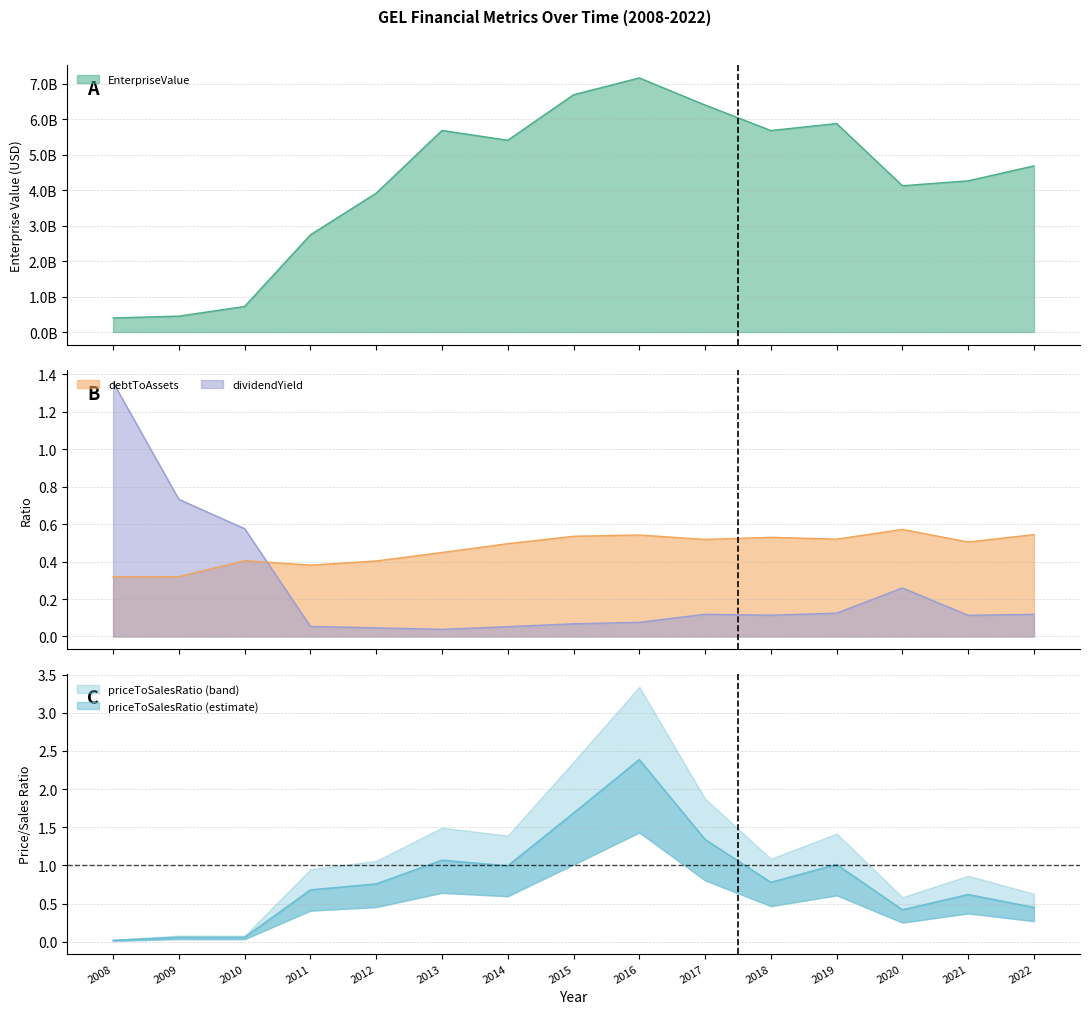

How many interior local peaks does the EnterpriseValue series have?

3